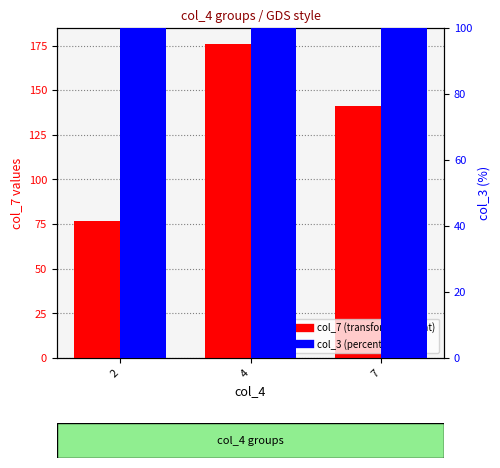

At 7, list the series in order from smallest to largest.

col_3 (percentile), col_7 (transformed count)